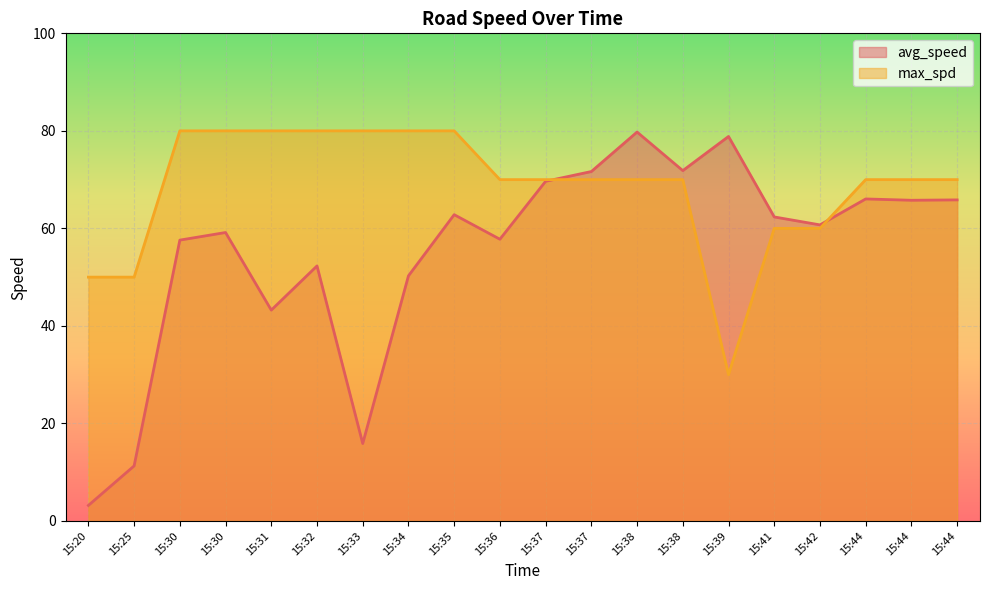

Reading right to left, list all the values displayed in this chart.

avg_speed: 65.8	65.8	66.0	60.7	62.3	78.8	71.8	79.8	71.7	69.7	57.8	62.8	50.3	15.9	52.3	43.2	59.2	57.6	11.3	3.2
max_spd: 70.0	70.0	70.0	60.0	60.0	30.0	70.0	70.0	70.0	70.0	70.0	80.0	80.0	80.0	80.0	80.0	80.0	80.0	50.0	50.0